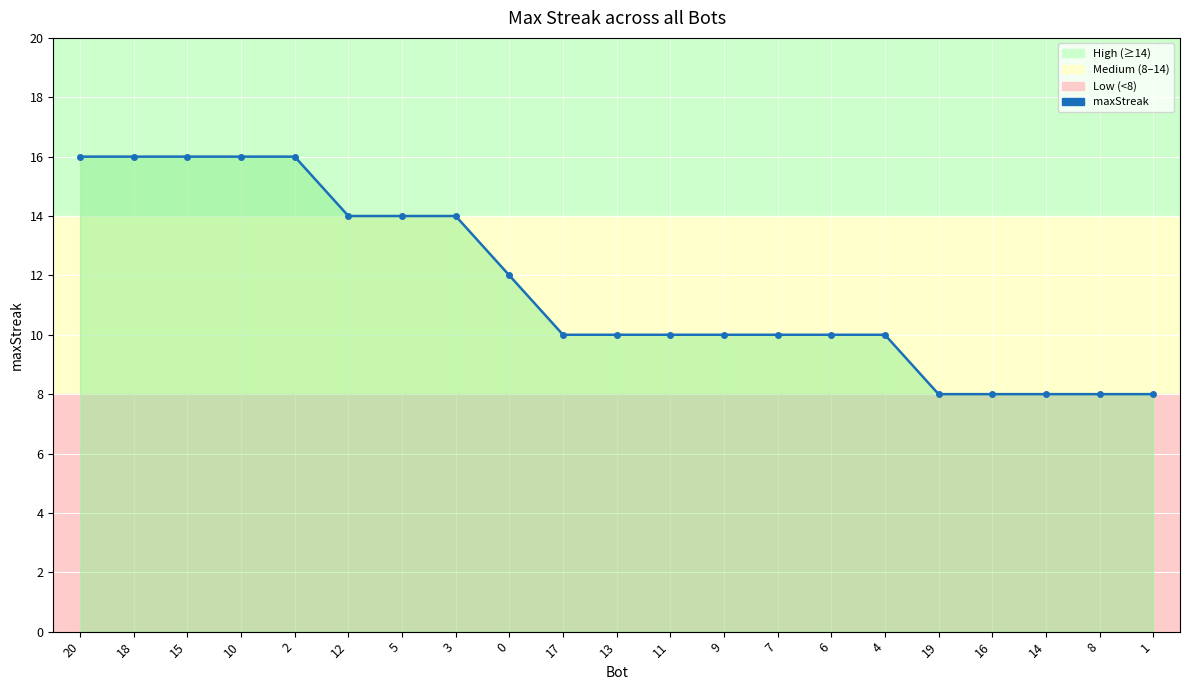

Which category has the highest value across all series?

20